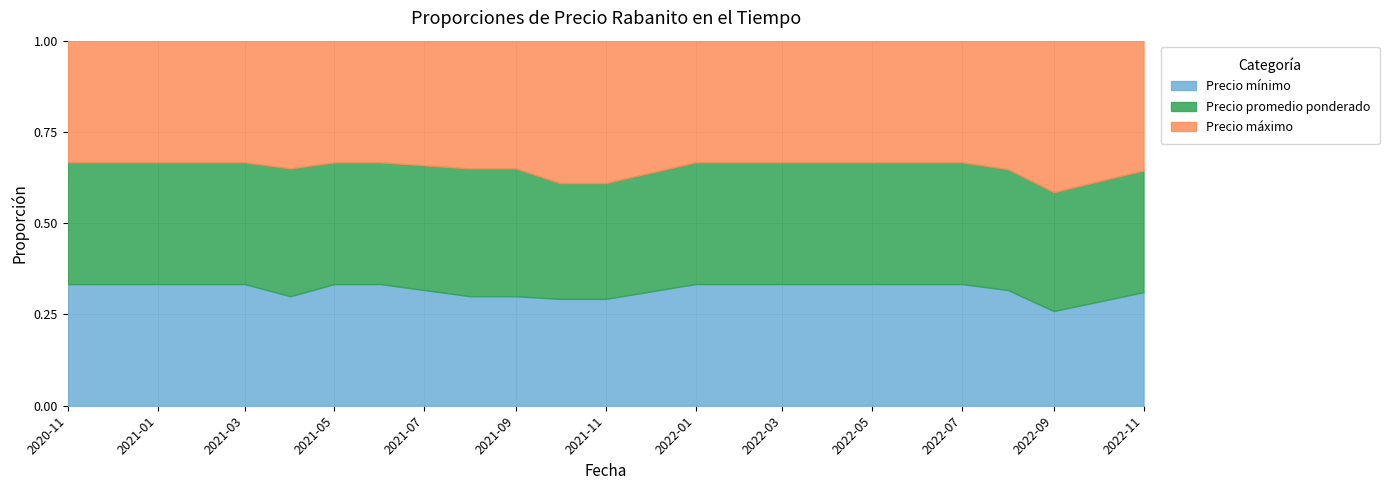

Reading left to right, what are all the values shown in this chart?

Precio mínimo: 5000	5000	6000	6000	6000	4000	6000	6000	6000	6000	6000	7000	7000	7000	10000	9000	5000	7000
Precio promedio ponderado: 5000	5000	6000	7000	6000	4000	7000	7000	6500	6500	6000	7000	7000	7000	10000	9400	6278	7500
Precio máximo: 5000	5000	6000	7000	6000	4000	7000	7000	8000	8000	6000	7000	7000	7000	10000	10000	8000	8000